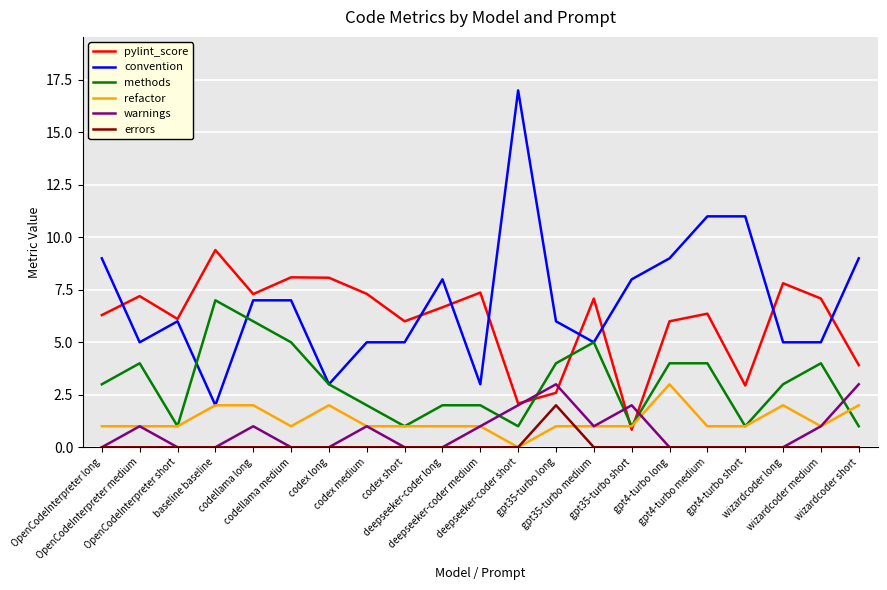

True or false: pylint_score and errors intersect in this chart.

False